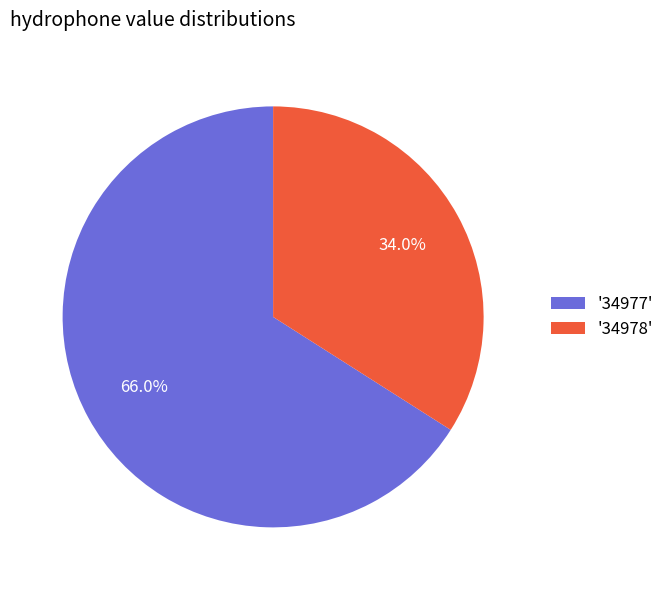

Does '34978' account for over 50% of the chart?

No